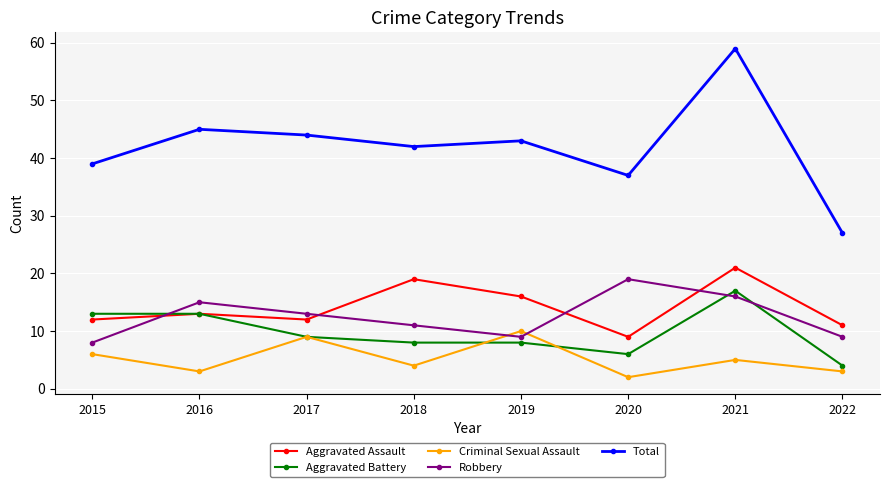

Between which two adjacent categories do Robbery and Aggravated Battery first intersect?

2015 and 2016